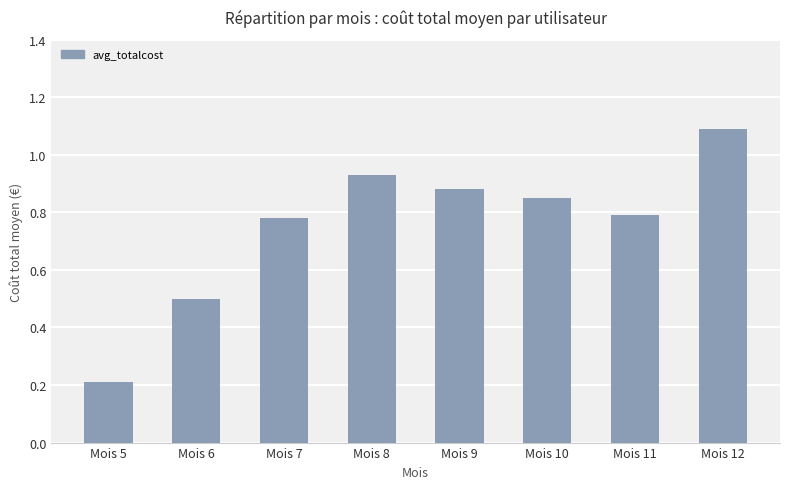

What is the value of the 1st bar from the left?

0.2